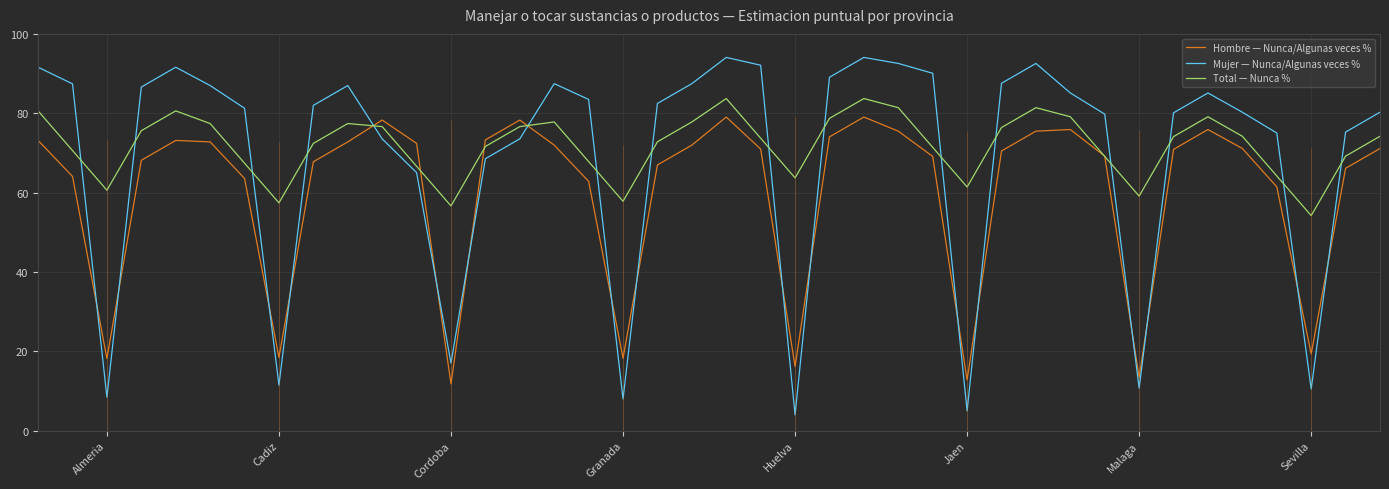

Which series ends up on top after the final intersection of Hombre — Nunca/Algunas veces % and Mujer — Nunca/Algunas veces %?

Mujer — Nunca/Algunas veces %